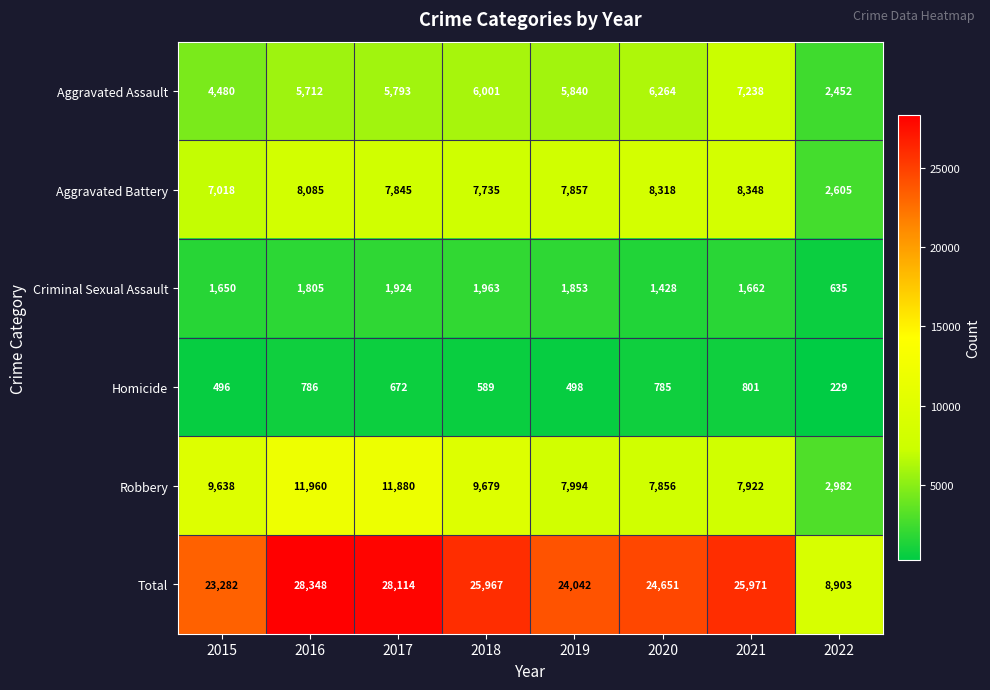

List the series in order of their peak value, lowest first.

Homicide, Criminal Sexual Assault, Aggravated Assault, Aggravated Battery, Robbery, Total